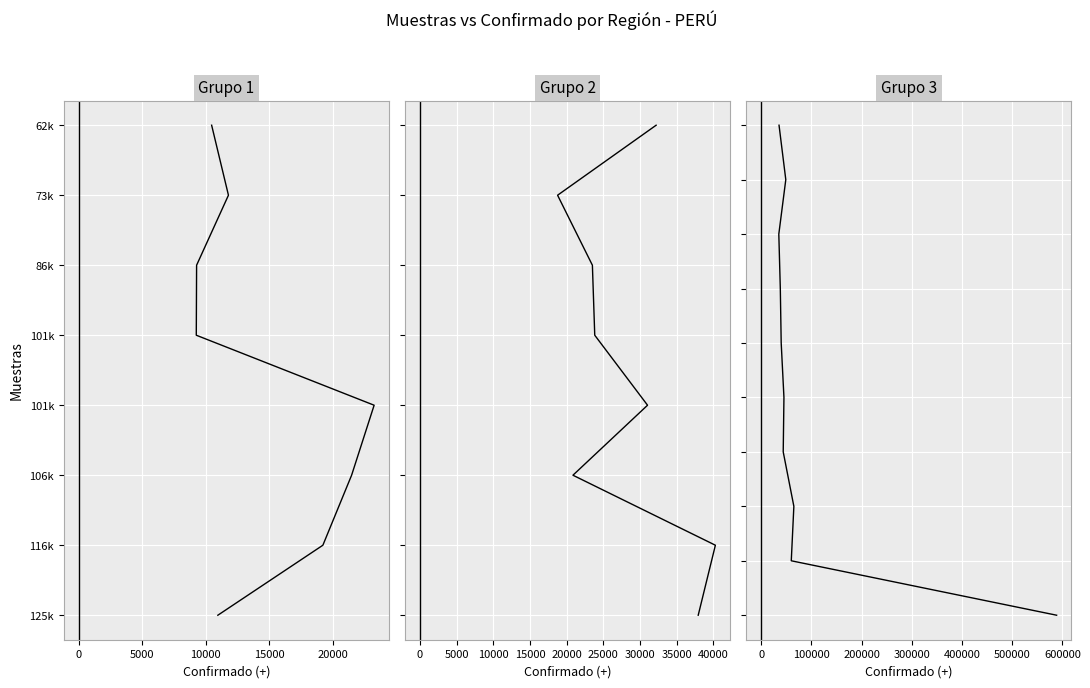

What is the label of the 6th point from the right?

15000